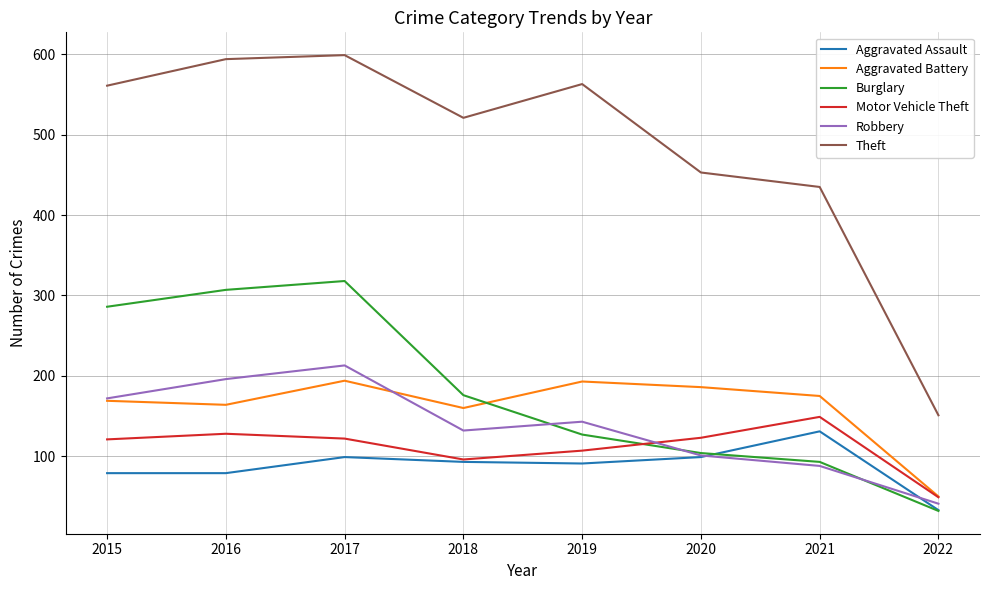

True or false: Theft and Aggravated Assault cross at least once.

False